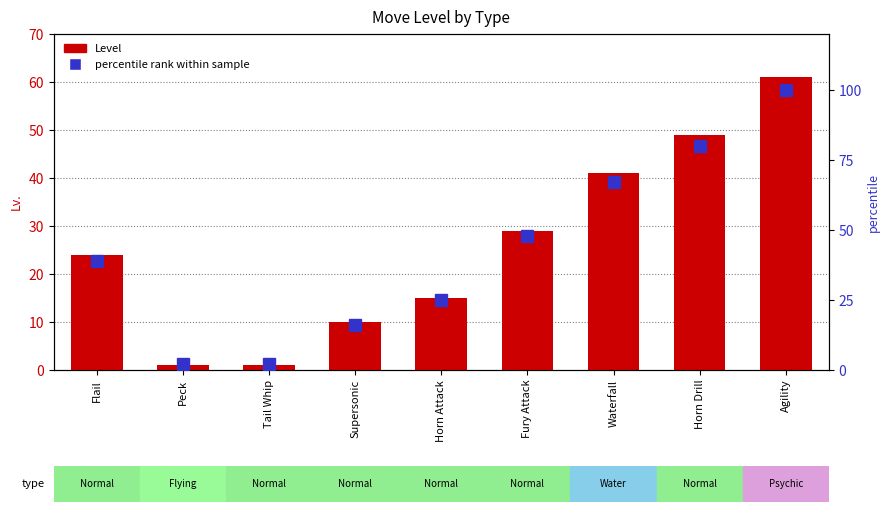

How many distinct data groups are displayed?

2